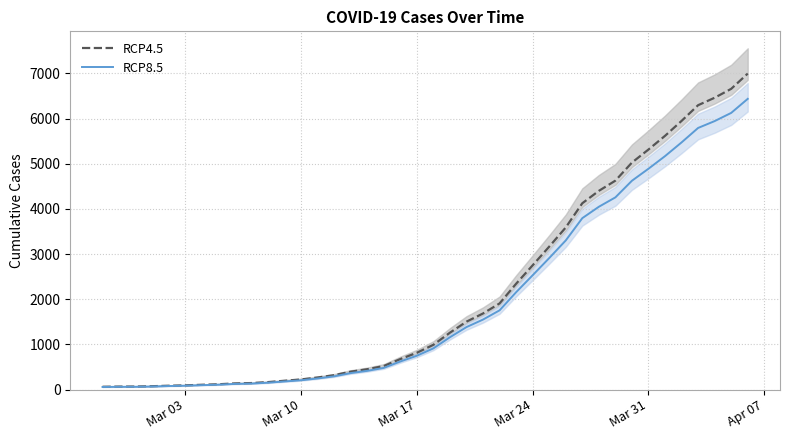

What is the difference between the second highest and minimum values in the RCP8.5 series?

6065.6